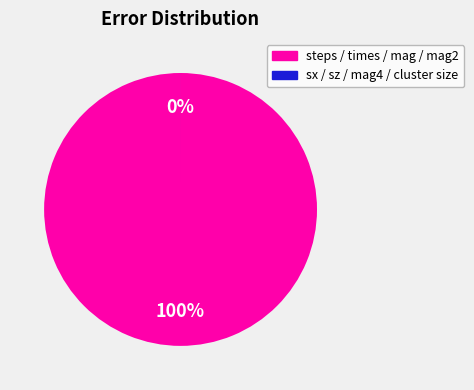

To the nearest percent, what is the difference between the largest and smallest slice percentages?

100%